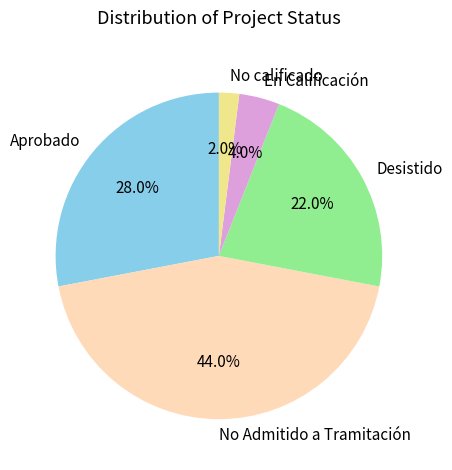

Combined, what portion of the pie is No Admitido a Tramitación and Aprobado?

72.0%